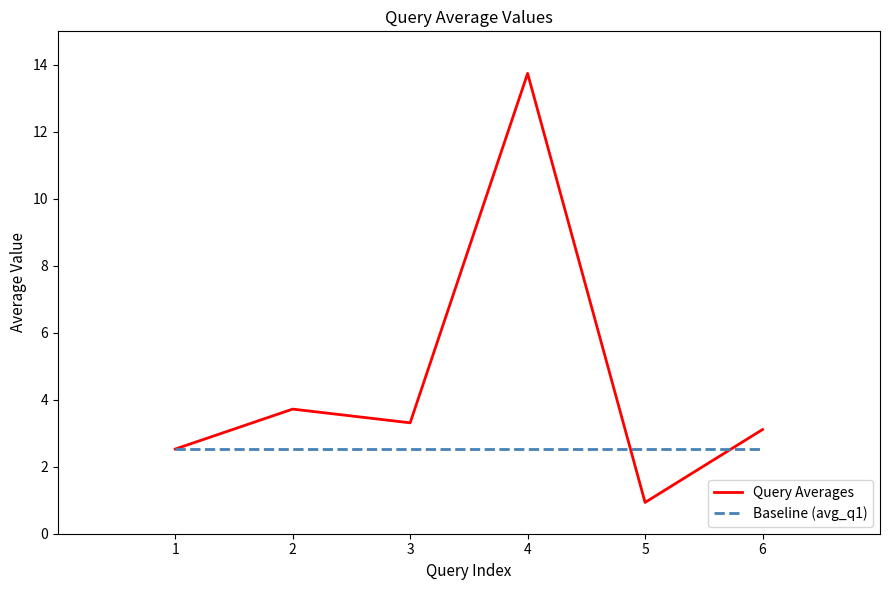

The value of Baseline (avg_q1) at 1 is 2.5. True or false?

True